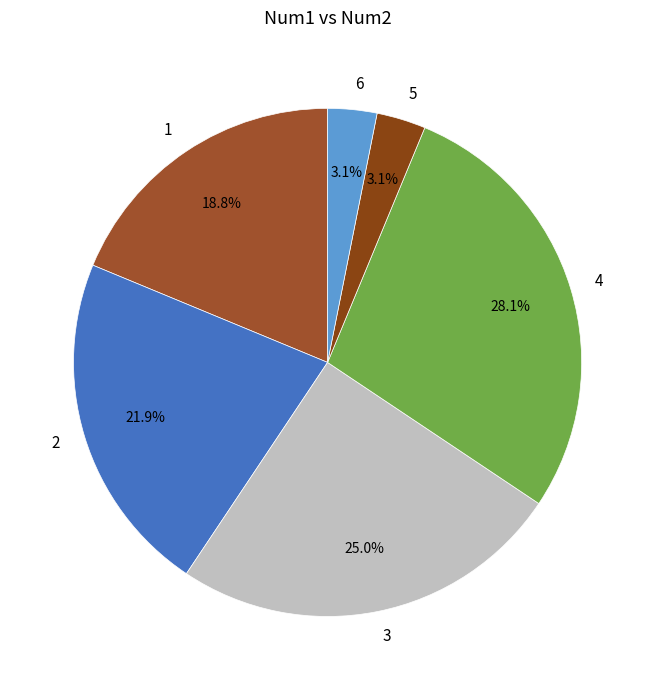

Which category has the biggest portion of the pie?

4